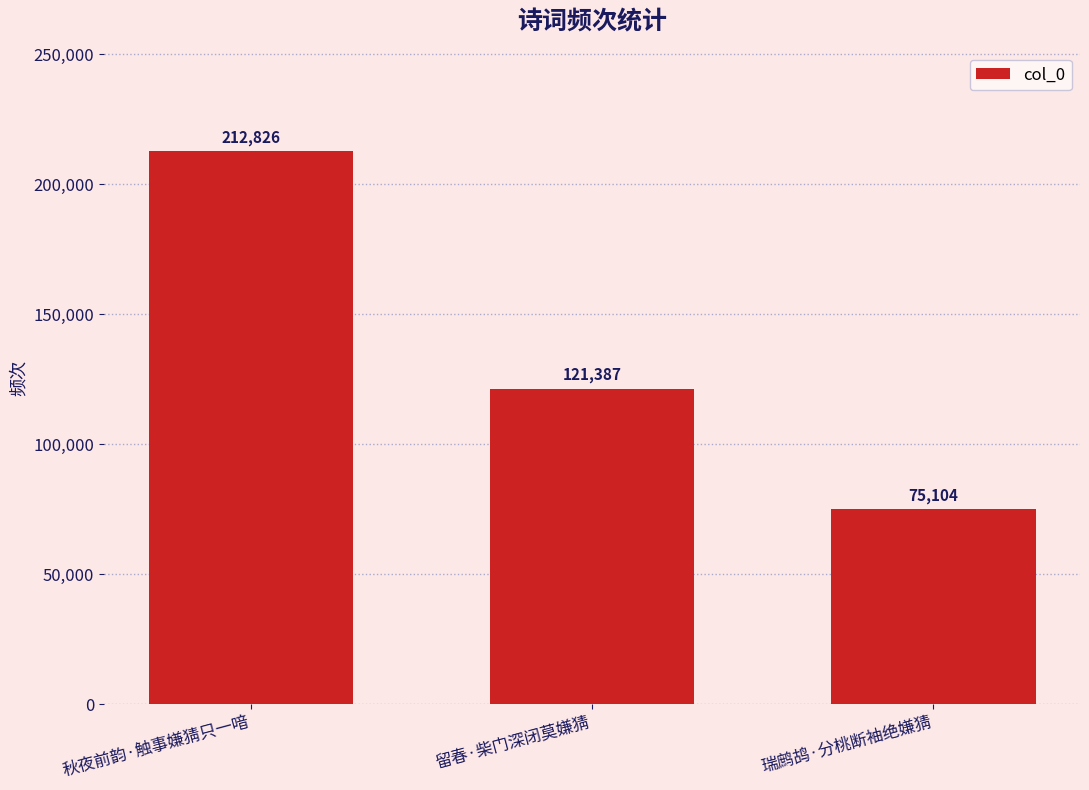

The value at 秋夜前韵·触事嫌猜只一喑 is 212826. True or false?

True